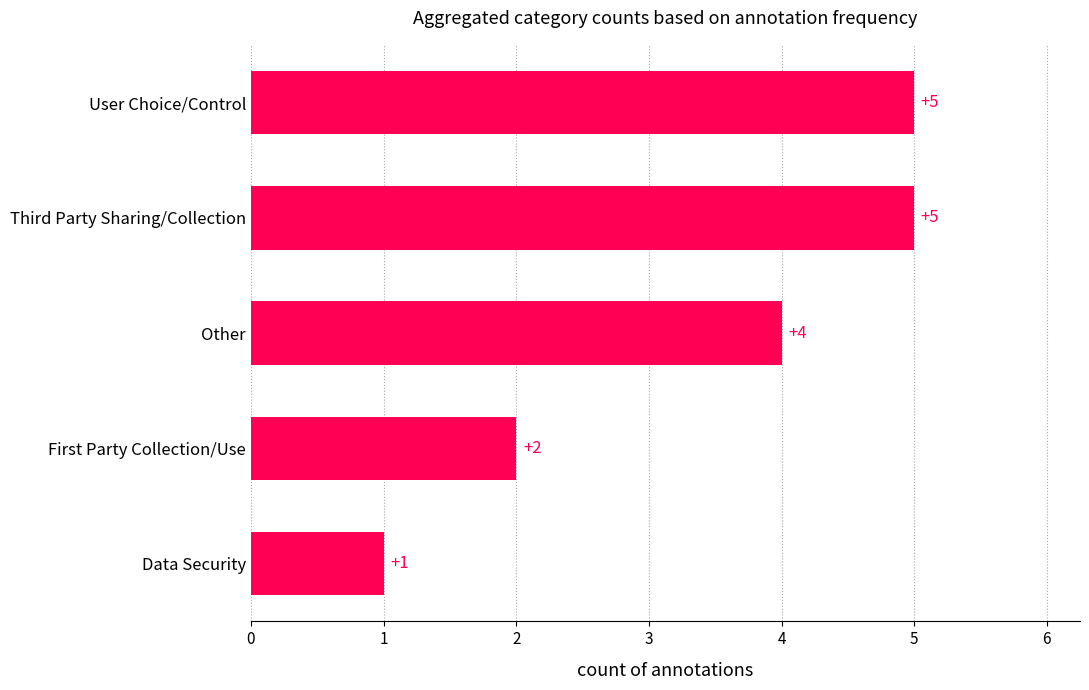

Which label corresponds to the smallest value in the chart?

Data Security